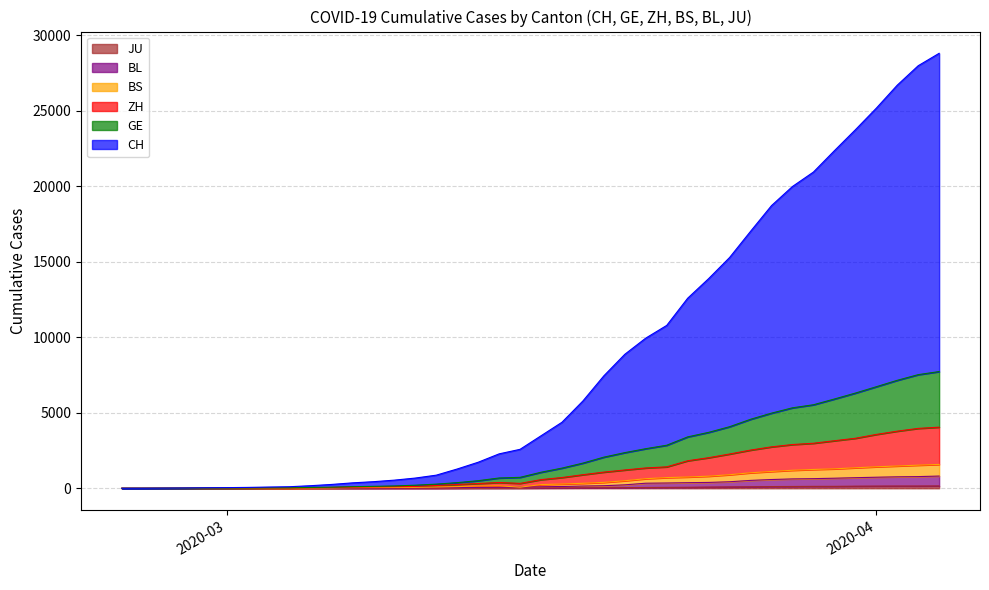

What is the label of the 22nd point from the right?

2020-03-14